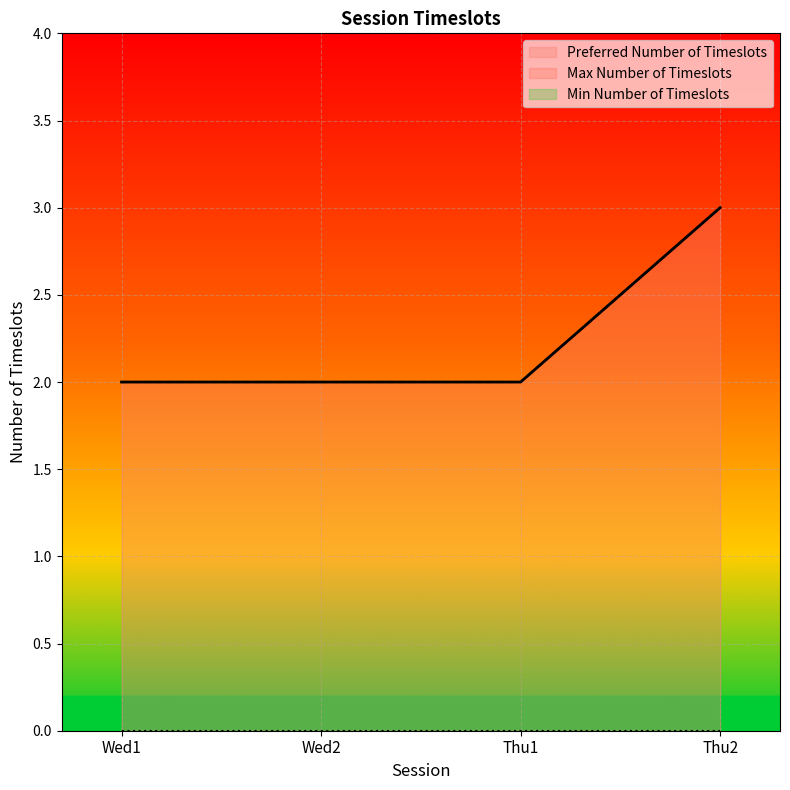

At which category does the chart reach its minimum across all series?

Wed1